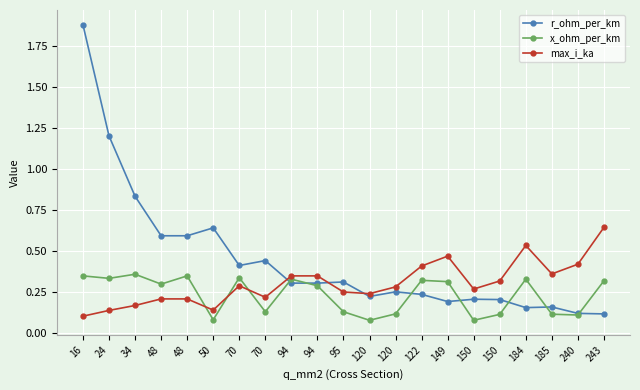

List the series in order of their overall mean, highest first.

r_ohm_per_km, max_i_ka, x_ohm_per_km